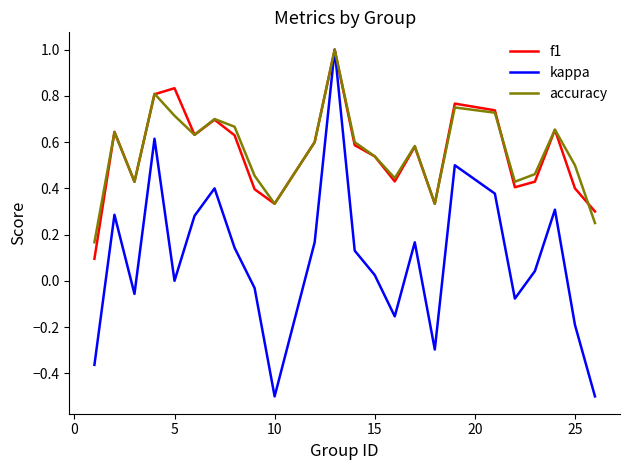

How many interior local valleys does the f1 series have?

6